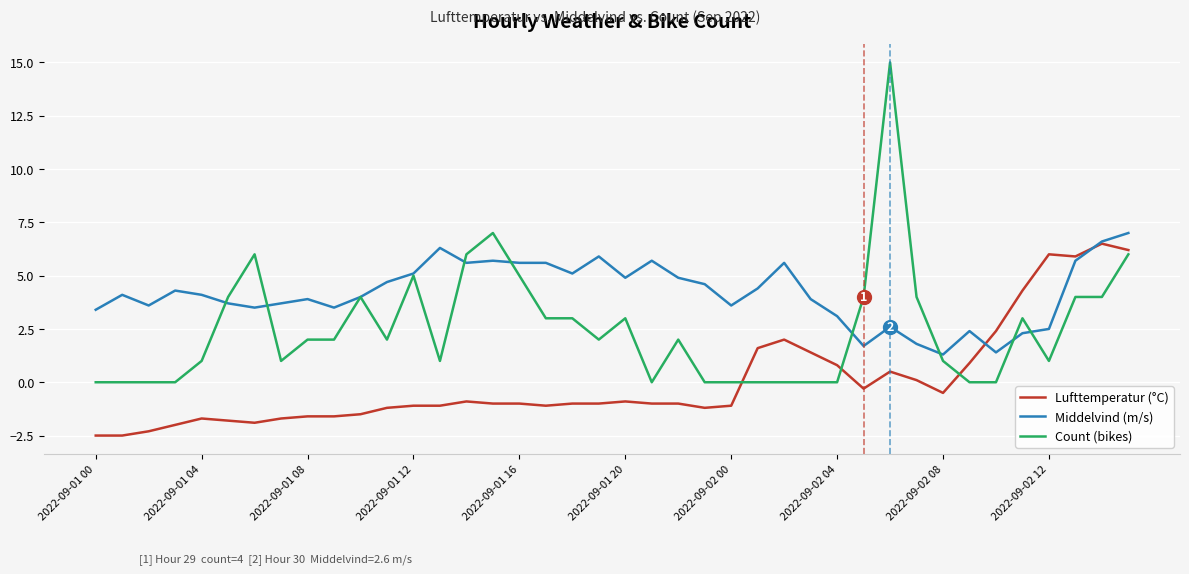

What is the smallest value displayed?

-2.5